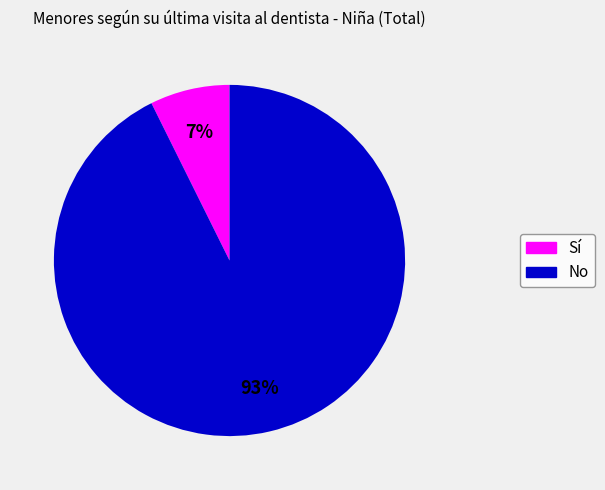

Which slice represents more than half of the pie?

No